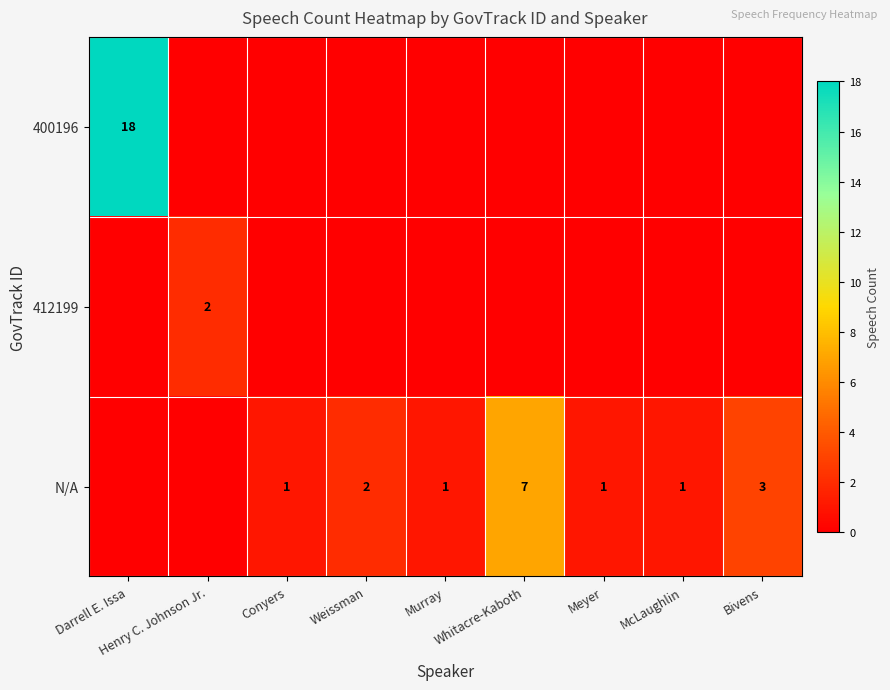

What is the difference between the highest and lowest values at Meyer?

1